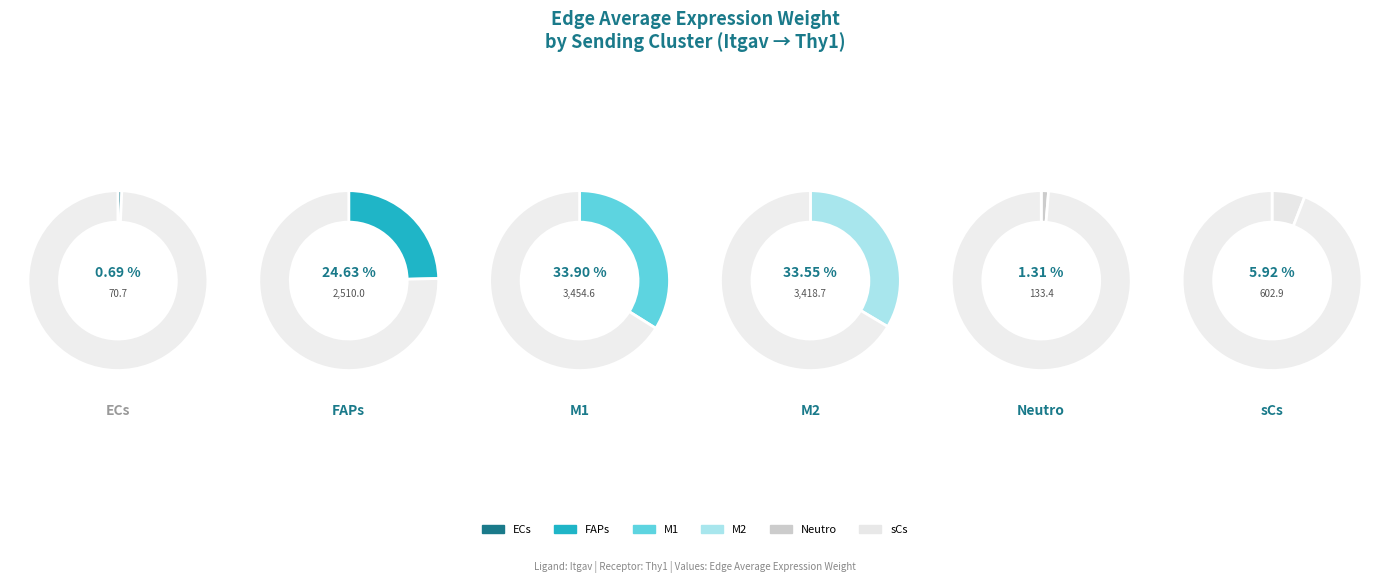

Combined, do FAPs and M1 account for over 50%?

Yes